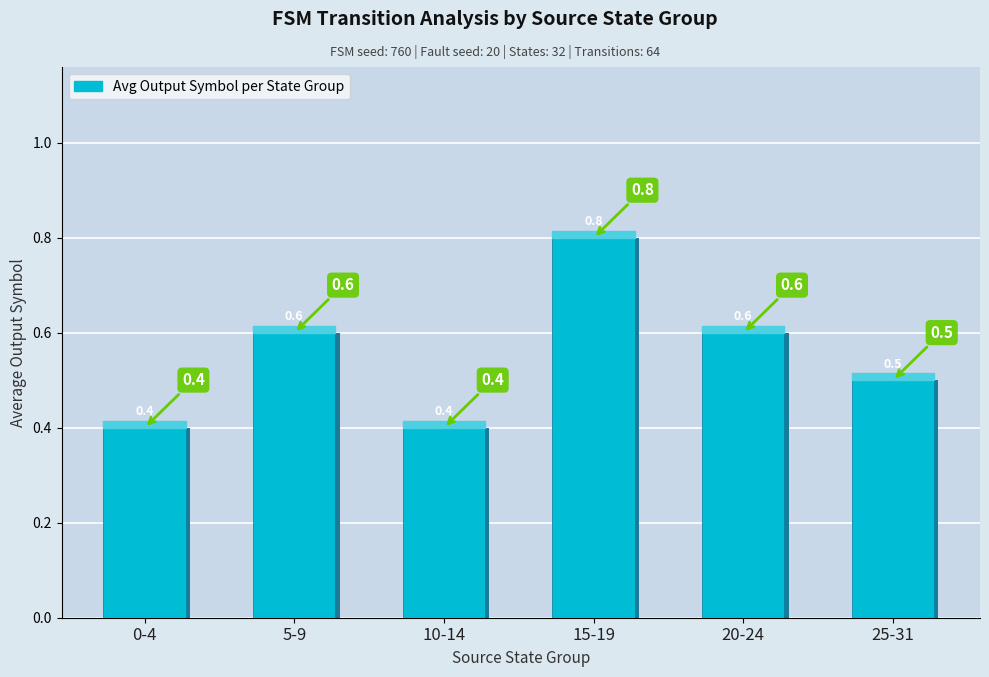

Does the chart contain any negative values?

No